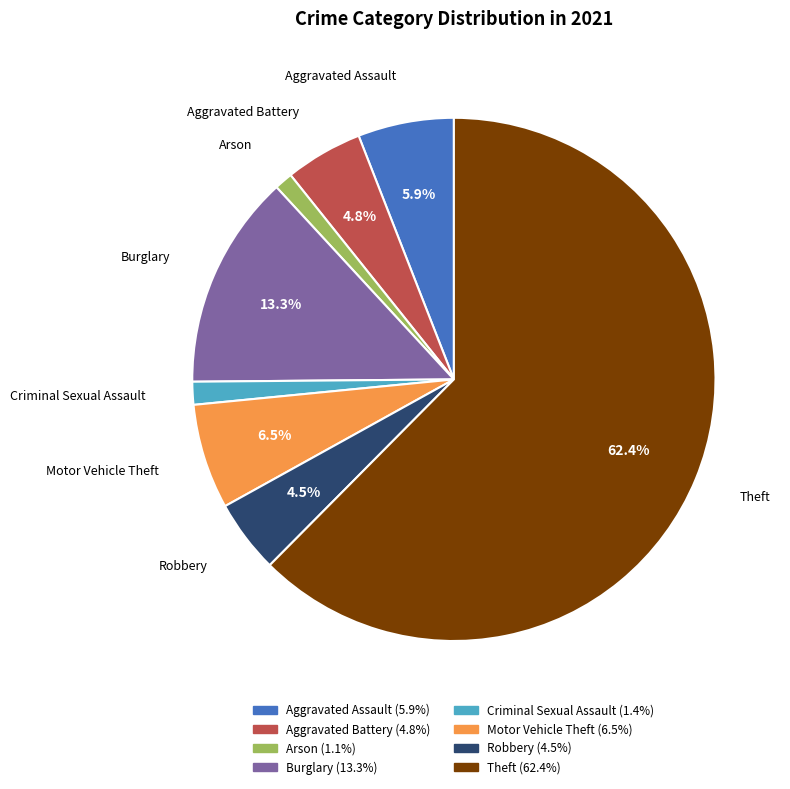

Which slice is the largest?

Theft